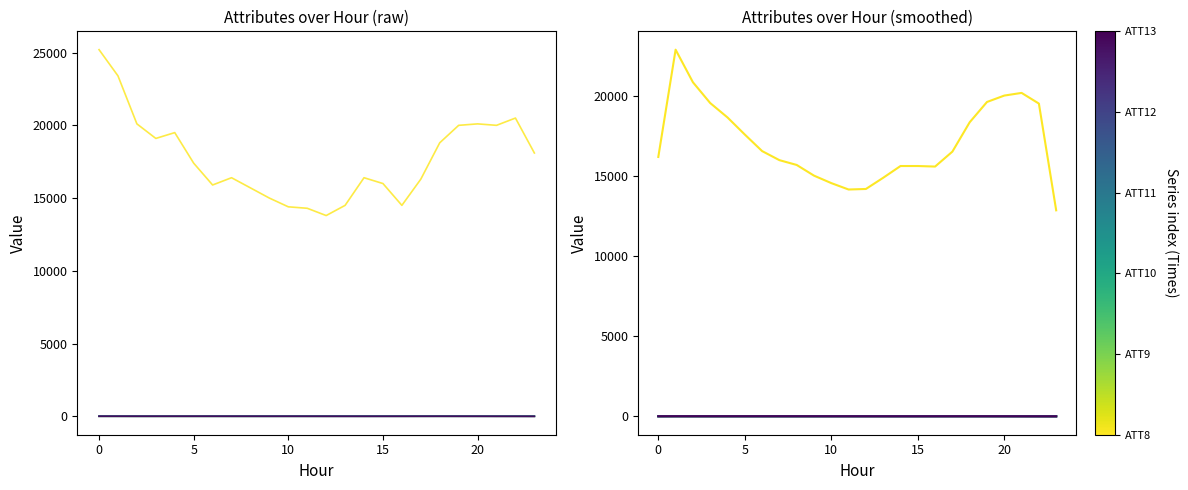

Between 20 and 8, which is larger?

20